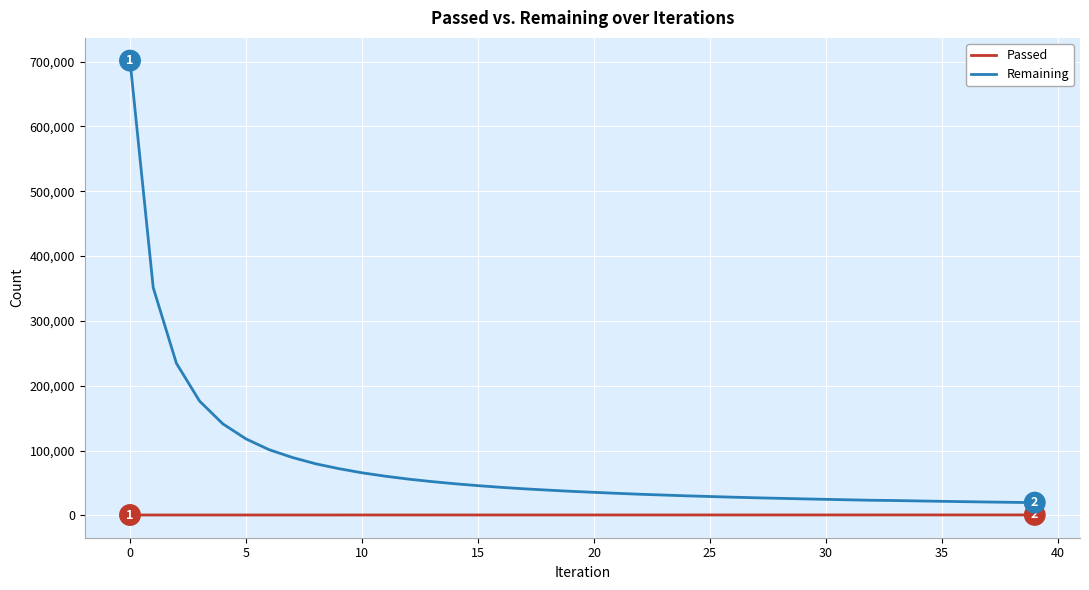

List the series in order of their overall mean, lowest first.

Passed, Remaining